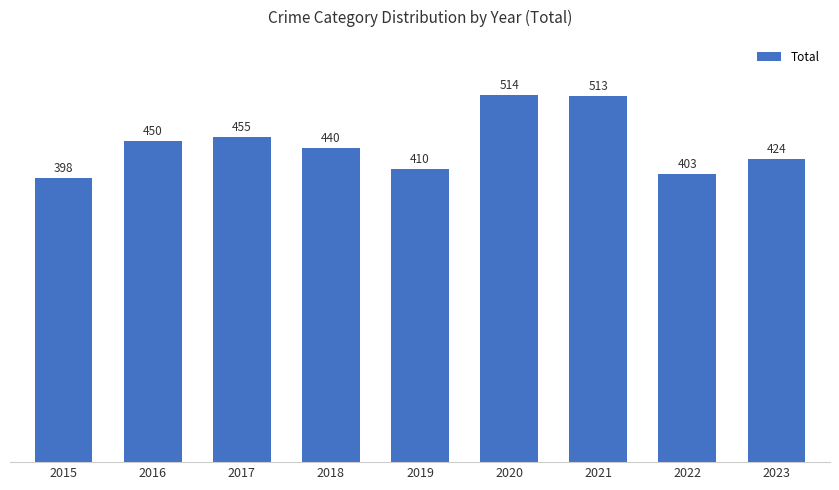

Count the number of data series in this chart.

1